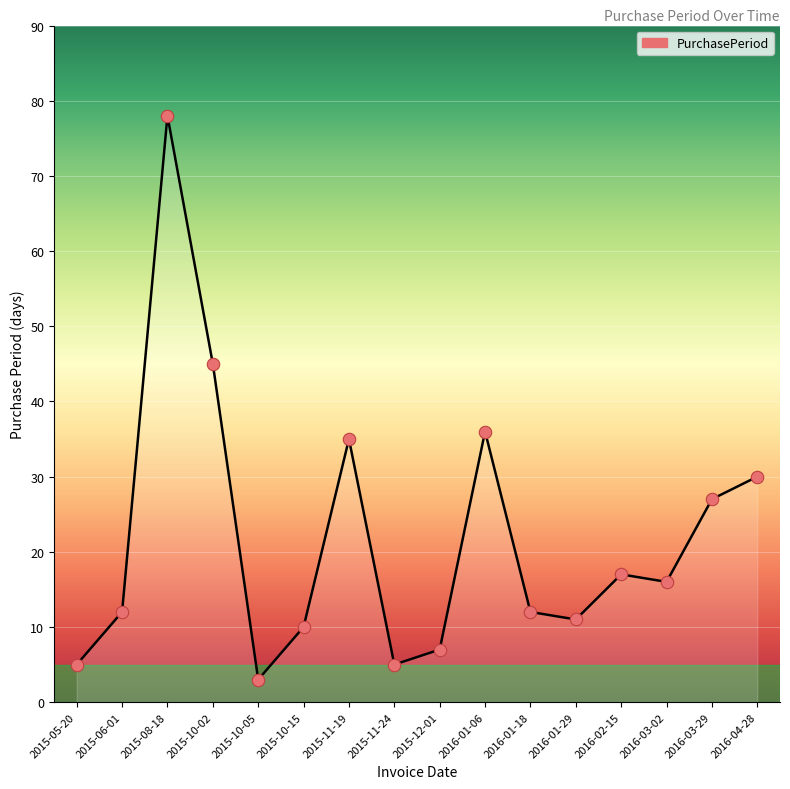

Approximately how many times larger is the value at 2016-03-02 compared to 2015-10-15?

1.6